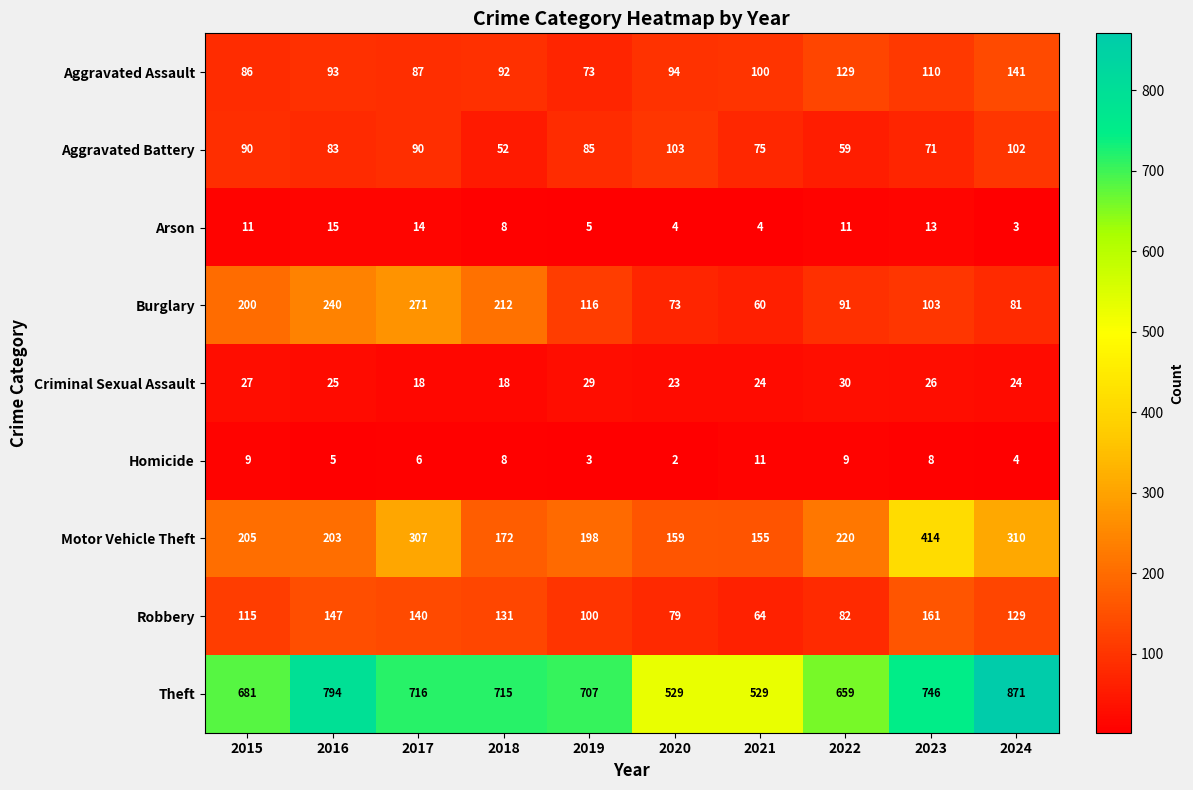

What is the sum of the Homicide values at 2015 and 2019?

12